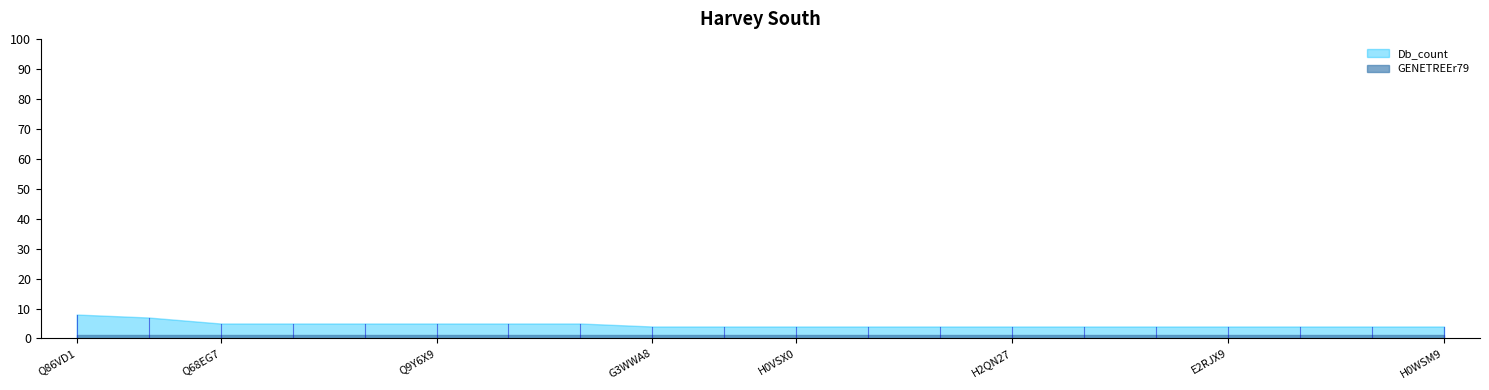

What is the label of the 2nd point from the right?

K7E638